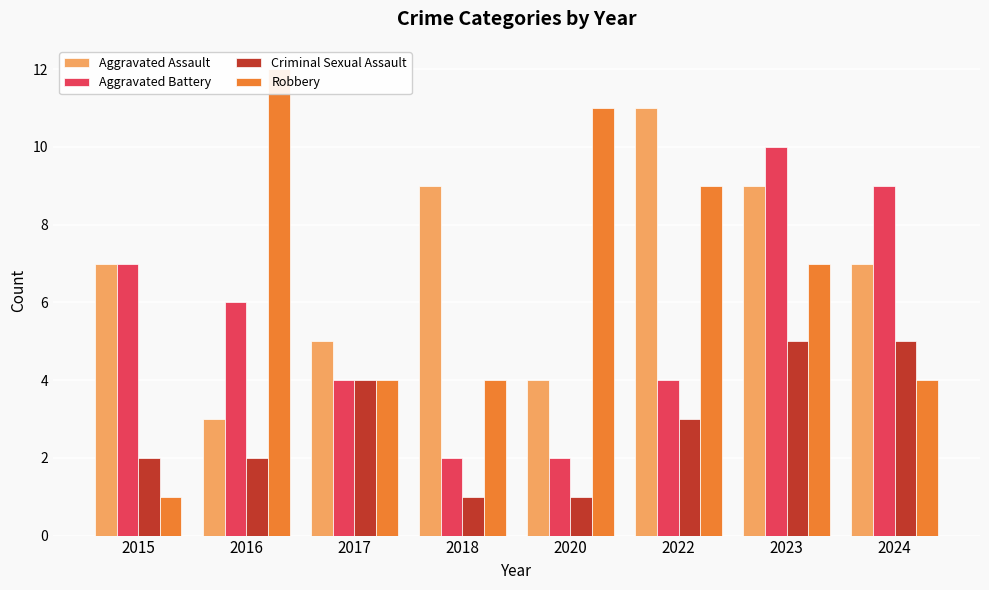

What is the maximum value shown in the chart?

12